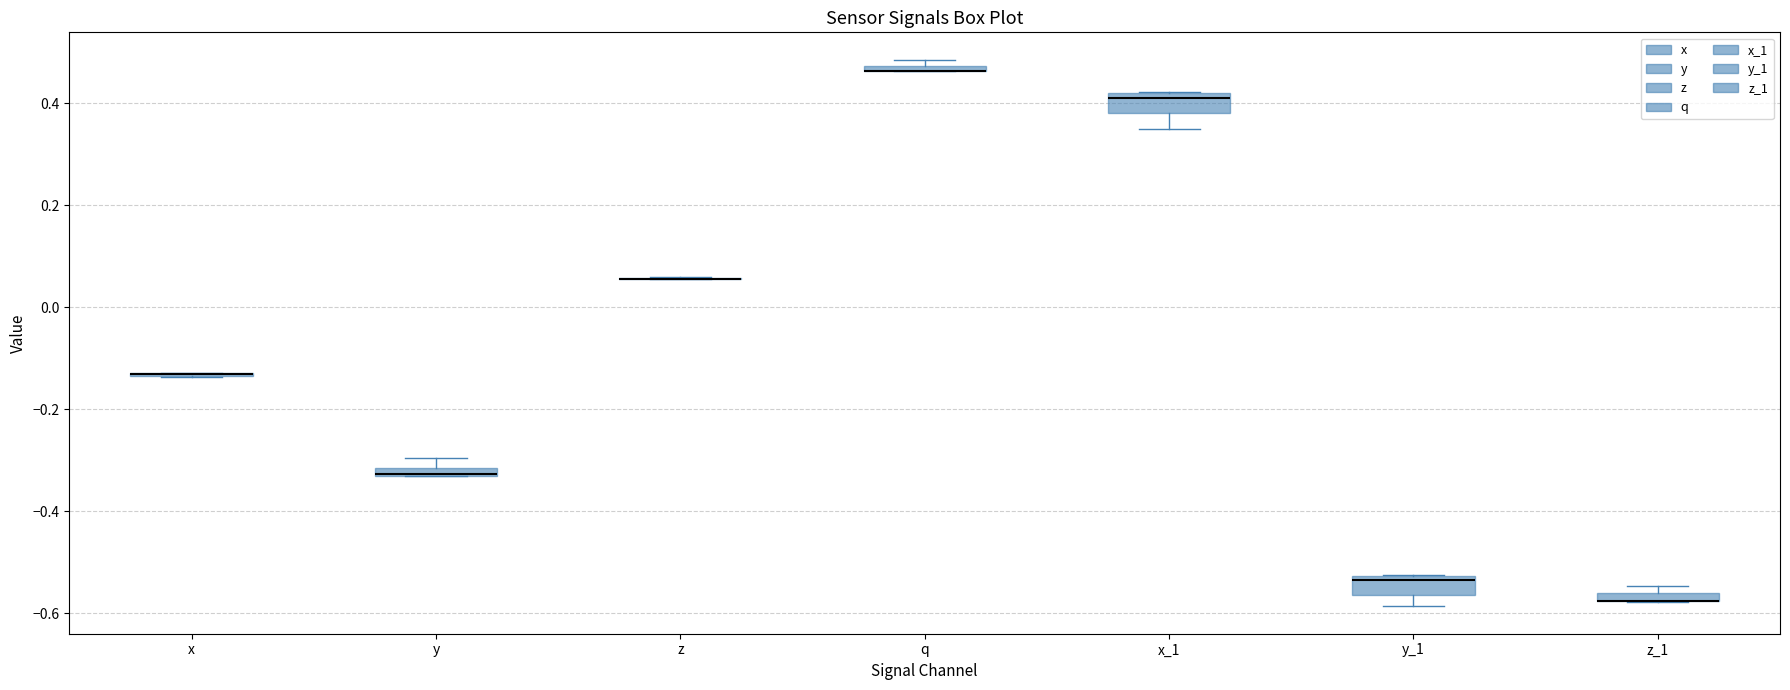

Where is the lower edge of the box for y on the y-axis? The values are not printed on the chart, so give them approximately, as read against the axis.

-0.34